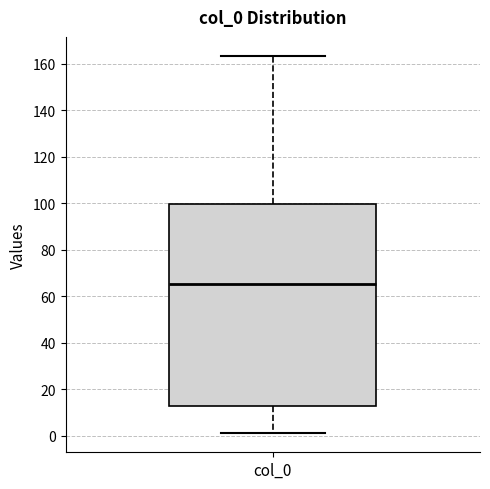

Where does the lower whisker of the box for col_0 end on the y-axis? The values are not printed on the chart, so give them approximately, as read against the axis.

0